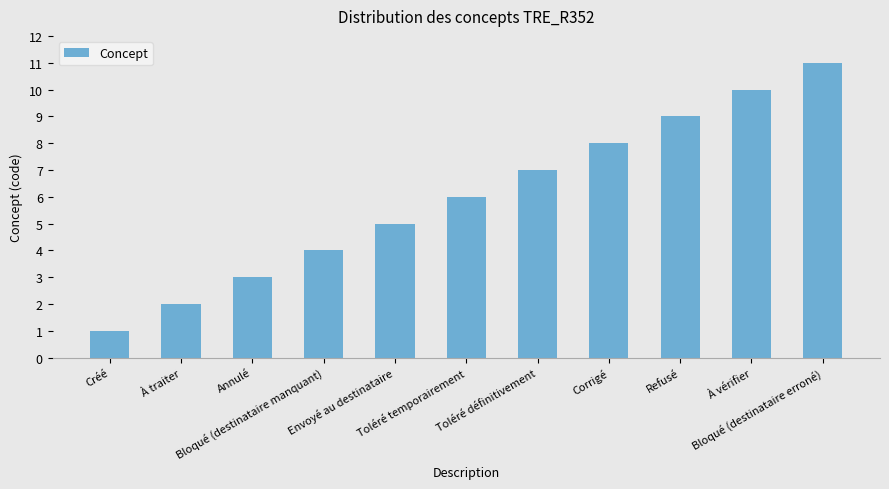

What is the sum of all values?

66